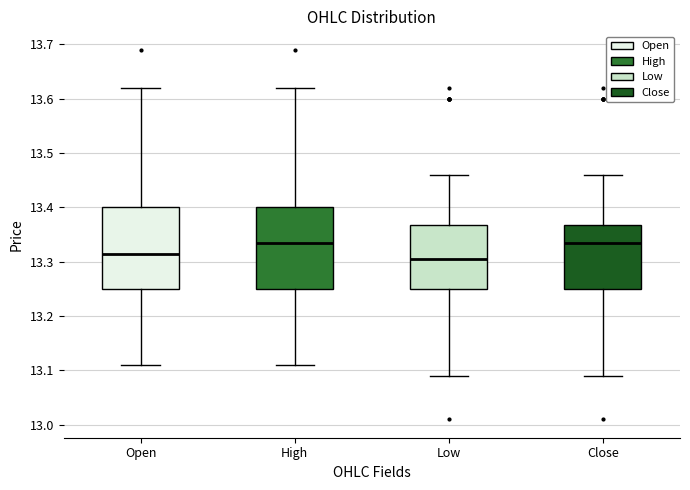

Reading left to right, transcribe this box plot: for each box, give where its median line is, the range the box spans, and where its two whiskers end, as read against the y-axis. The values are not printed on the chart, so give them approximately, as read against the axis.

Open: median 13.32, box 13.25 to 13.40, whiskers 13.11 to 13.62
High: median 13.33, box 13.25 to 13.40, whiskers 13.11 to 13.62
Low: median 13.31, box 13.25 to 13.37, whiskers 13.09 to 13.46
Close: median 13.33, box 13.25 to 13.37, whiskers 13.09 to 13.46